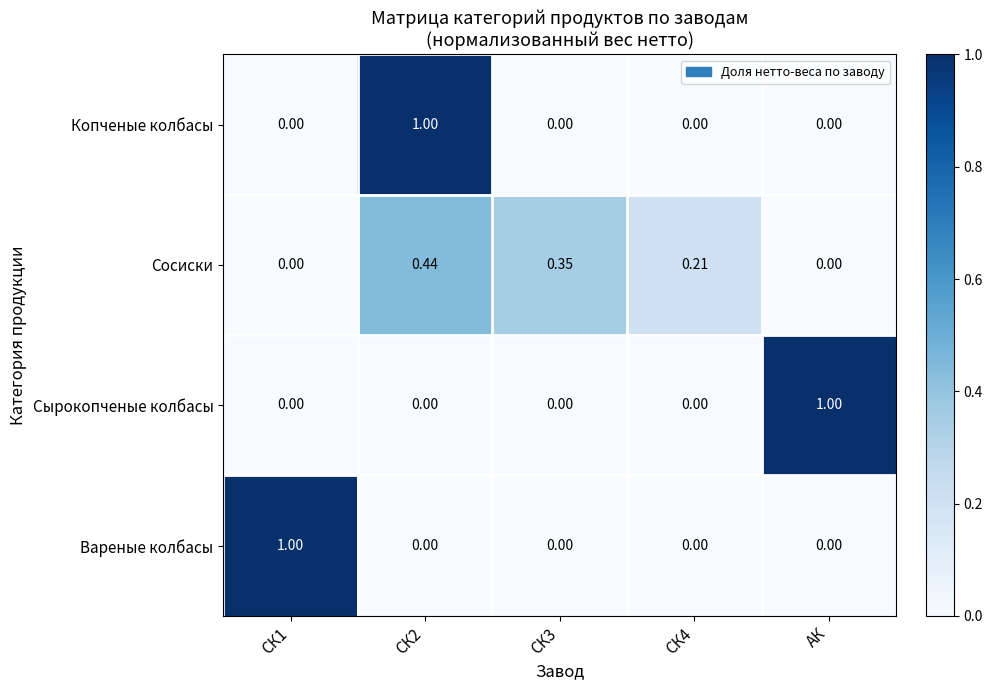

Between СК4 and АК, which series saw the biggest shift?

Сырокопченые колбасы